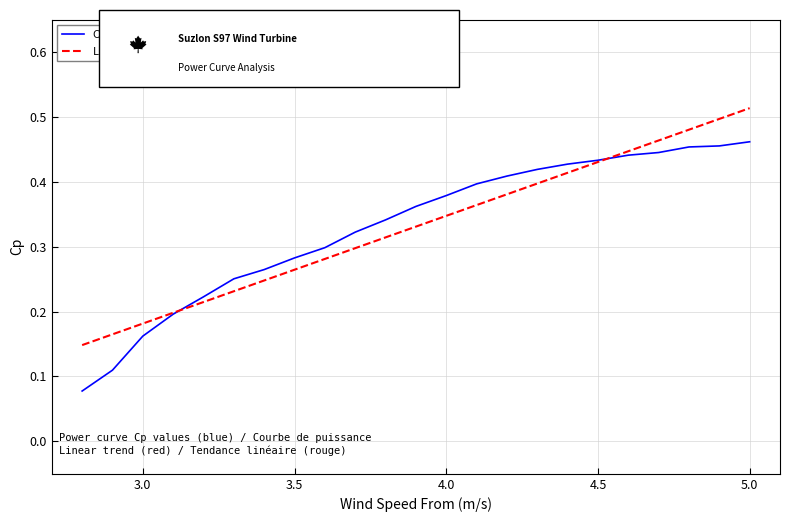

Which series has the widest spread of values?

Cp (blue)